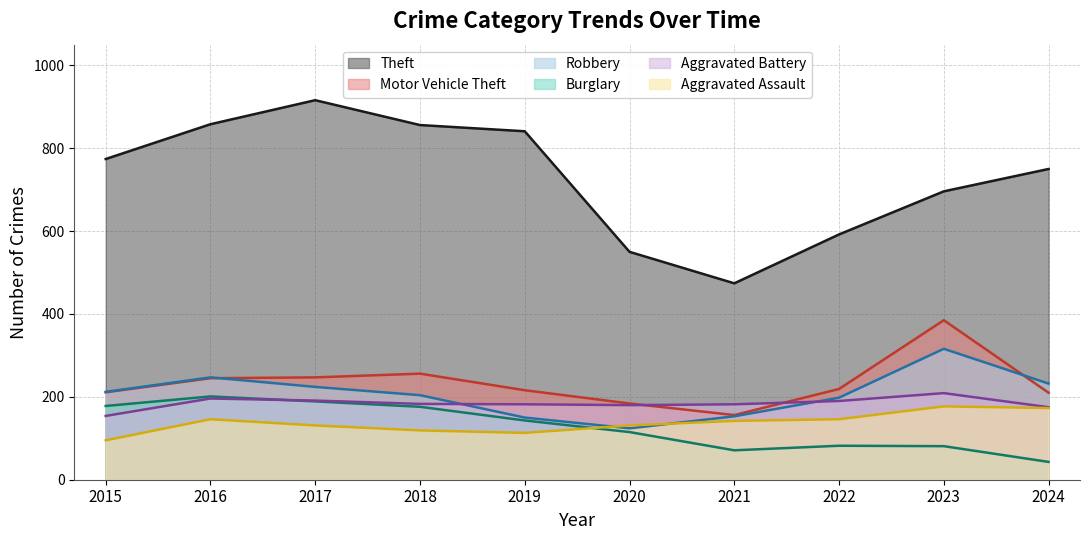

Reading left to right, extract all data points from this chart.

Aggravated Assault: 2015=95	2016=146	2017=131	2018=119	2019=113	2020=131	2021=142	2022=146	2023=177	2024=173
Aggravated Battery: 2015=154	2016=196	2017=191	2018=183	2019=182	2020=180	2021=182	2022=190	2023=209	2024=175
Burglary: 2015=178	2016=201	2017=189	2018=176	2019=143	2020=115	2021=71	2022=82	2023=81	2024=43
Motor Vehicle Theft: 2015=211	2016=245	2017=247	2018=256	2019=216	2020=184	2021=156	2022=219	2023=385	2024=210
Robbery: 2015=212	2016=247	2017=224	2018=204	2019=150	2020=124	2021=153	2022=198	2023=316	2024=232
Theft: 2015=774	2016=858	2017=916	2018=856	2019=841	2020=550	2021=474	2022=592	2023=696	2024=750